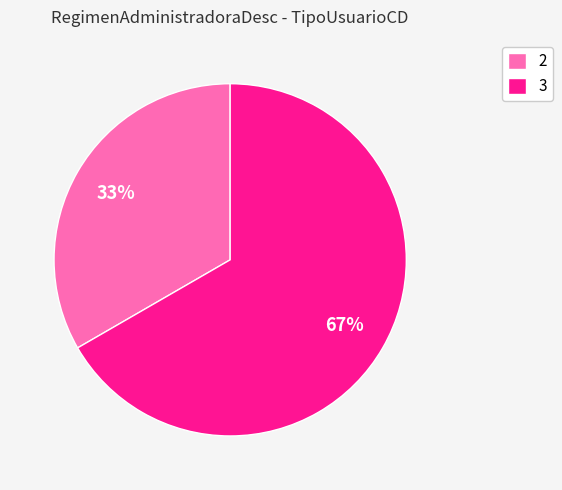

Which slice represents more than half of the pie?

3